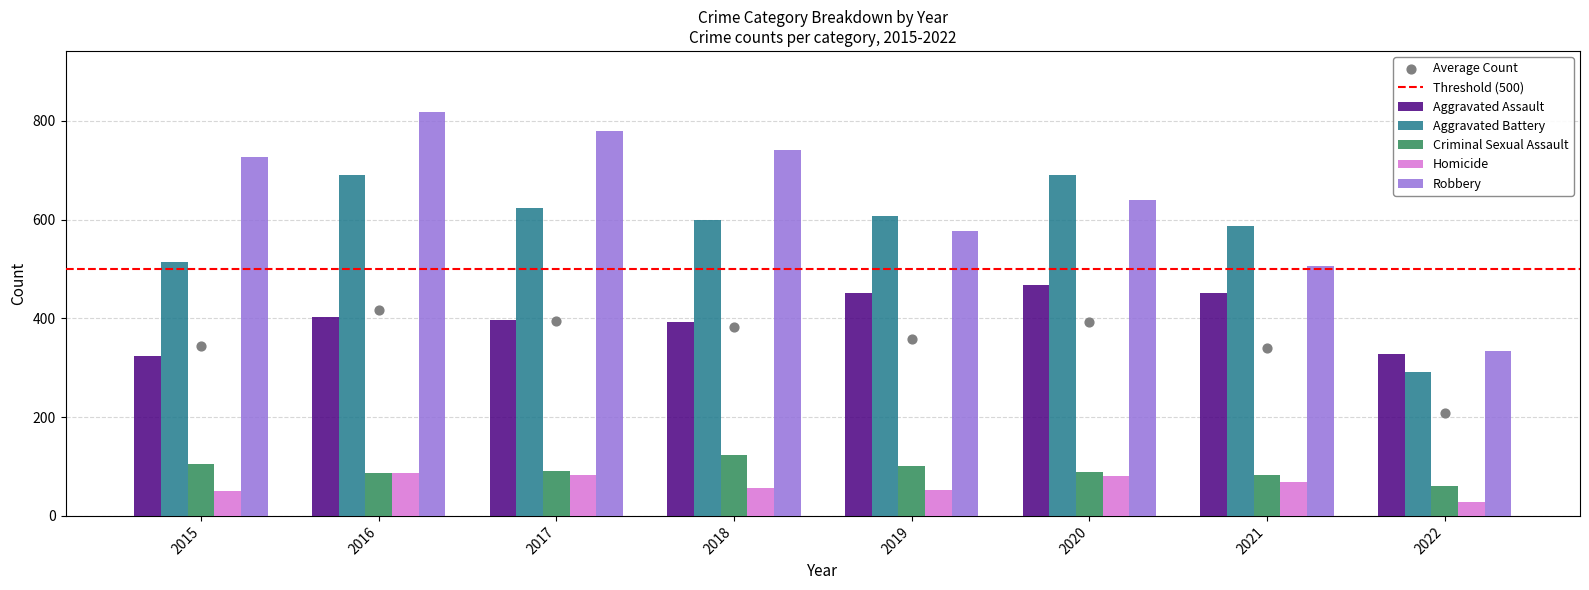

Which series contains the highest Y value?

Robbery